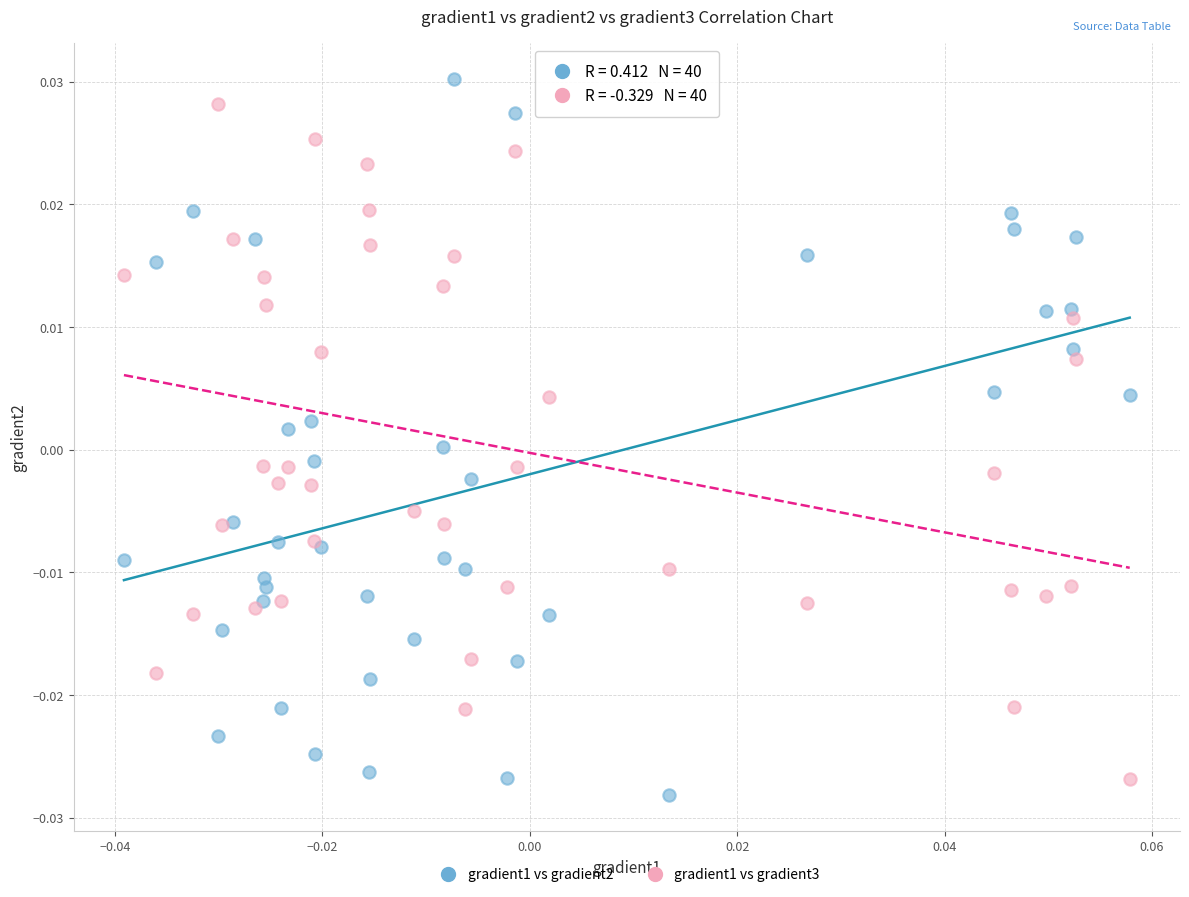

Which series has the widest spread of Y values?

gradient1 vs gradient2